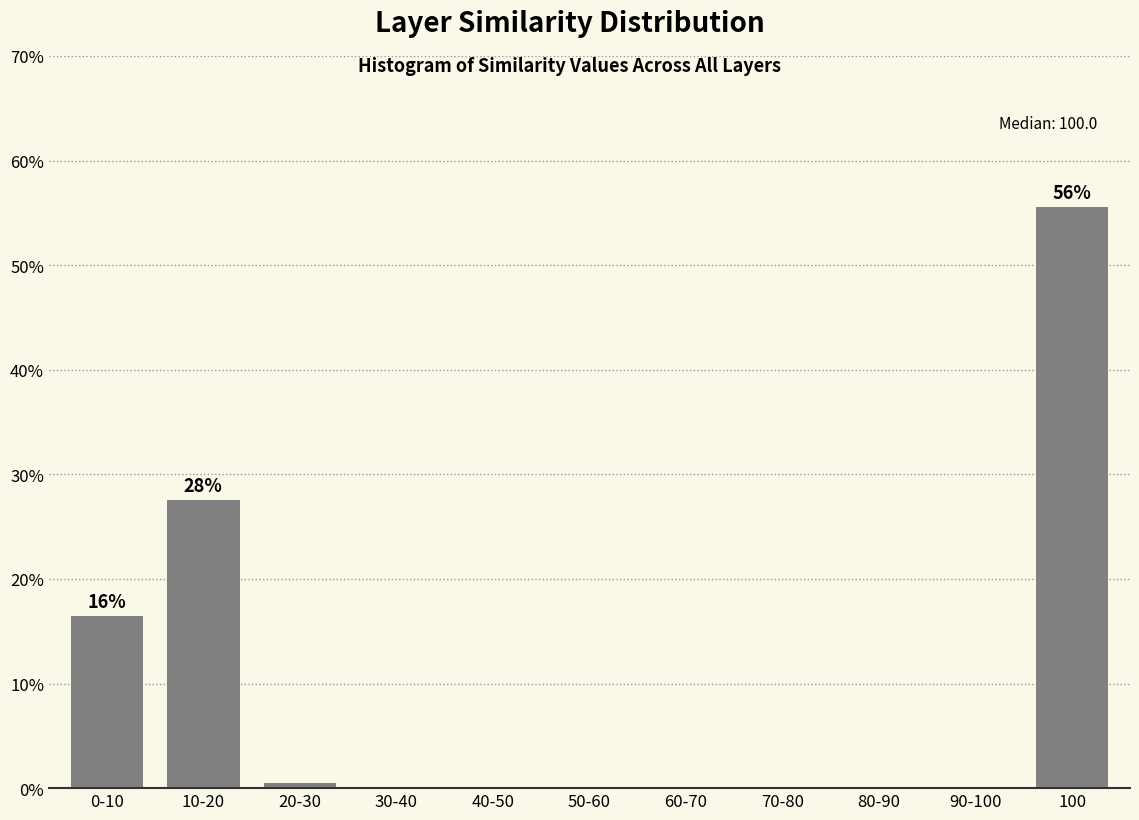

Reading left to right, what are all the values shown in this chart?

0-10=16.4	10-20=27.6	20-30=0.4	30-40=0.0	40-50=0.0	50-60=0.0	60-70=0.0	70-80=0.0	80-90=0.0	90-100=0.0	100=55.6